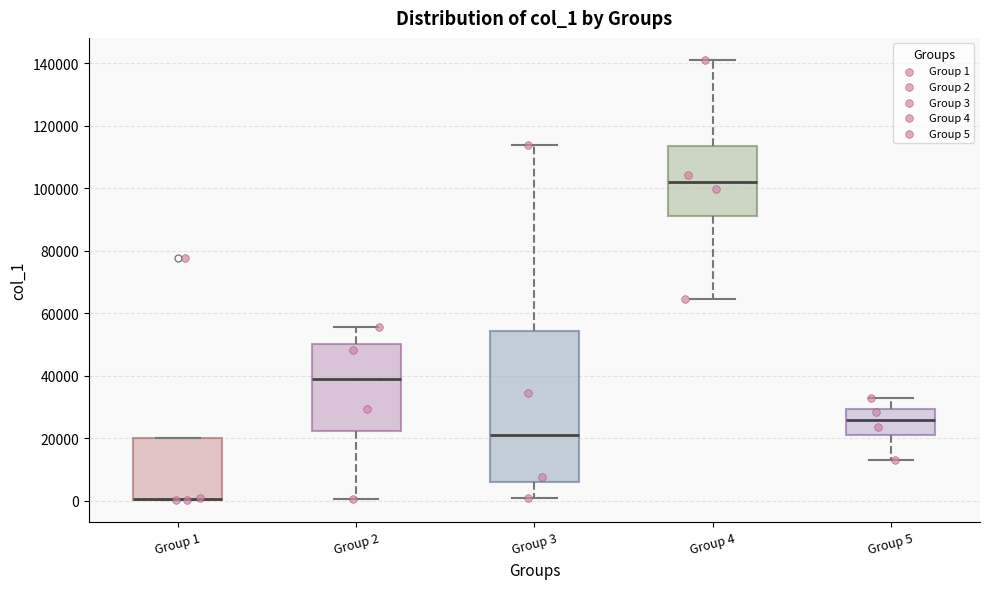

Reading left to right, read every box against the y-axis: the position of its median line, the range the box covers, and the ends of its whiskers. The values are not printed on the chart, so give them approximately, as read against the axis.

Group 1: median 0 (drawn on the box's lower edge), box 0 to 20000, whiskers 0 to 20000
Group 2: median 38000, box 22000 to 50000, whiskers 0 to 56000
Group 3: median 22000, box 6000 to 54000, whiskers 0 to 114000
Group 4: median 102000, box 92000 to 114000, whiskers 64000 to 142000
Group 5: median 26000, box 20000 to 30000, whiskers 14000 to 32000